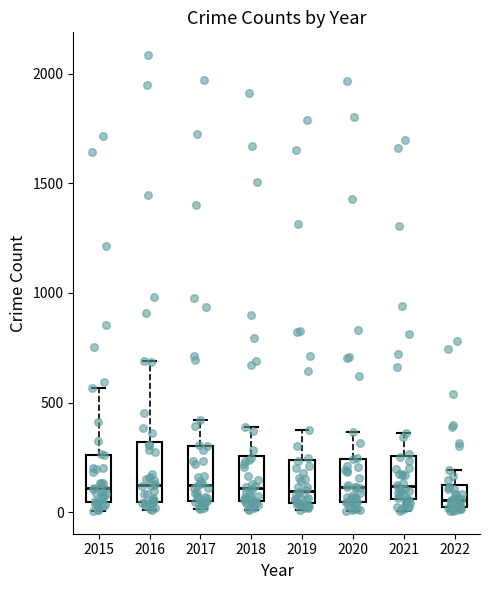

Reading left to right, read every box against the y-axis: the position of its median line, the range the box covers, and the ends of its whiskers. The values are not printed on the chart, so give them approximately, as read against the axis.

2015: median 100, box 50 to 250, whiskers 0 to 550
2016: median 150, box 50 to 300, whiskers 0 to 700
2017: median 100, box 50 to 300, whiskers 0 to 400
2018: median 100, box 50 to 250, whiskers 0 to 400
2019: median 100, box 50 to 250, whiskers 0 to 400
2020: median 100, box 50 to 250, whiskers 0 to 350
2021: median 100, box 50 to 250, whiskers 0 to 350
2022: median 50, box 0 to 100, whiskers 0 (just below the box's lower edge) to 200